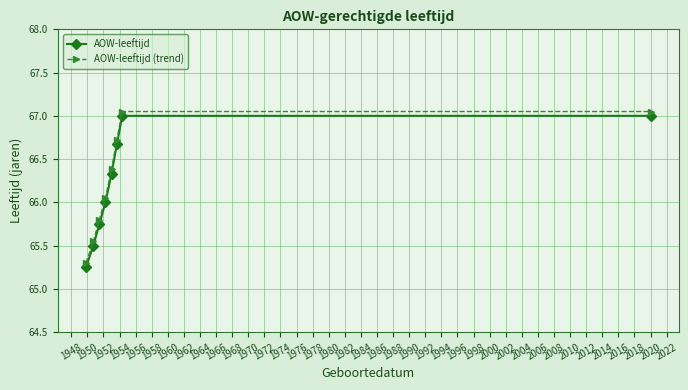

What is the sum of all AOW-leeftijd (trend) values?

529.9